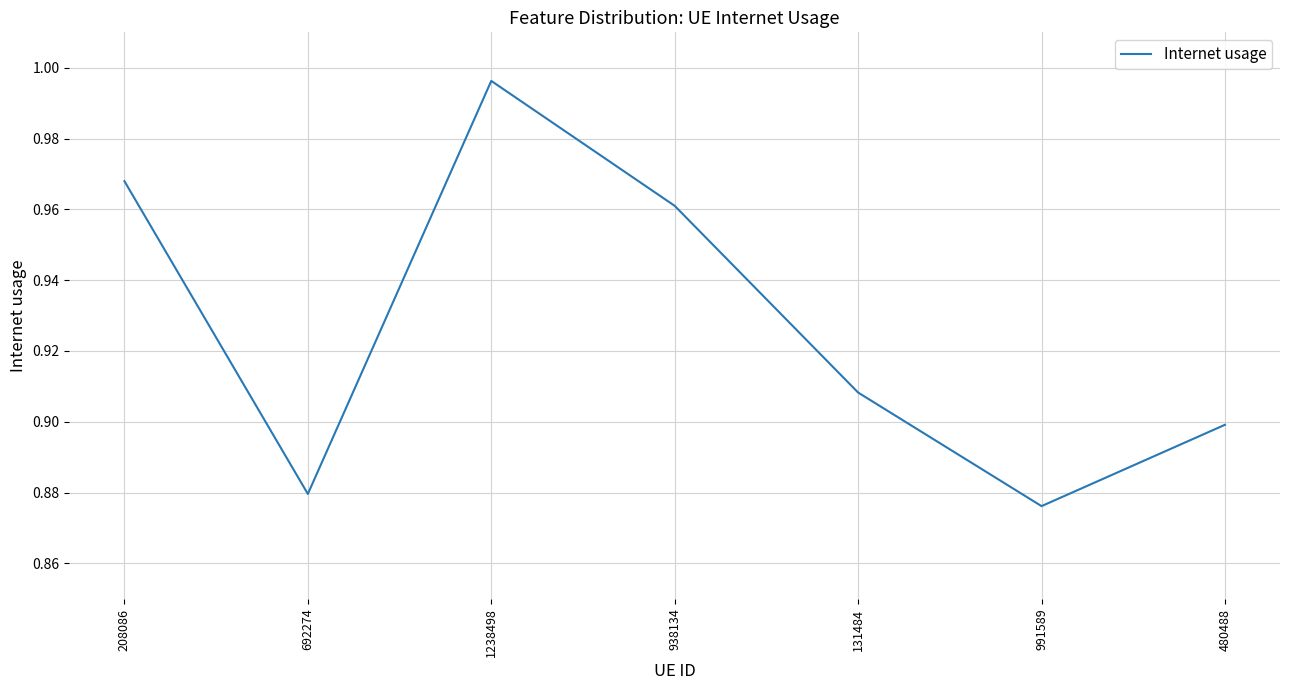

Where is the first local maximum?

1238498